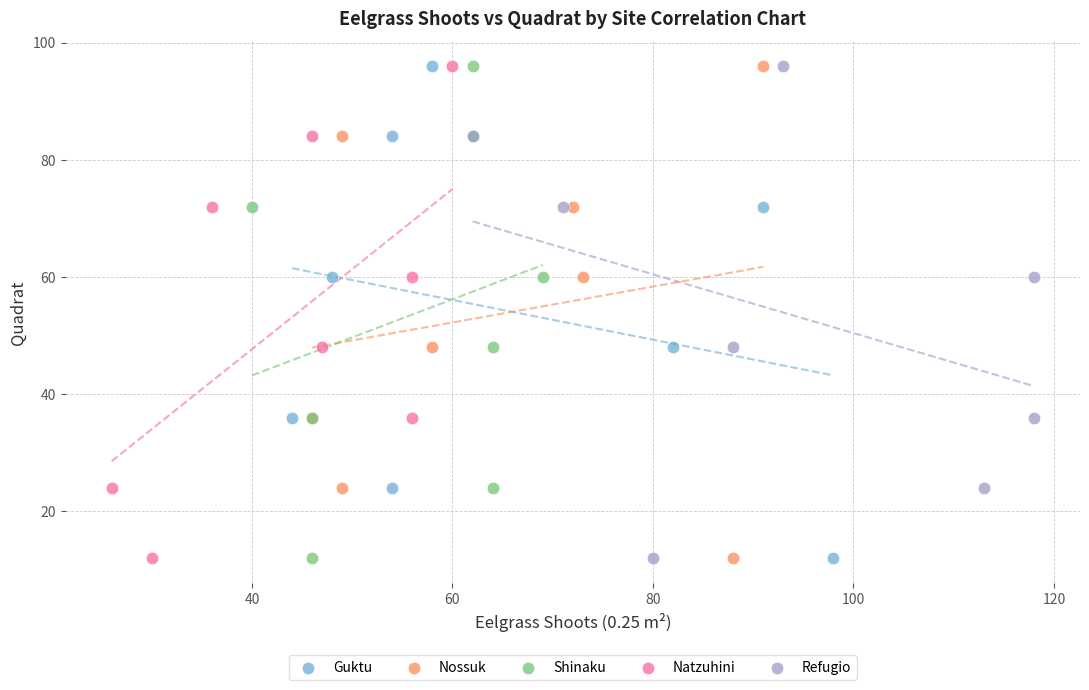

What are all the series names shown in the legend?

Guktu, Nossuk, Shinaku, Natzuhini, Refugio